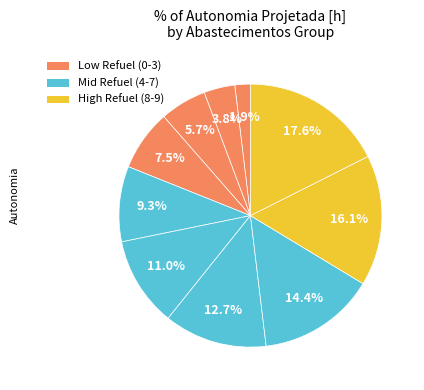

Is there any slice that represents more than half of the pie?

No